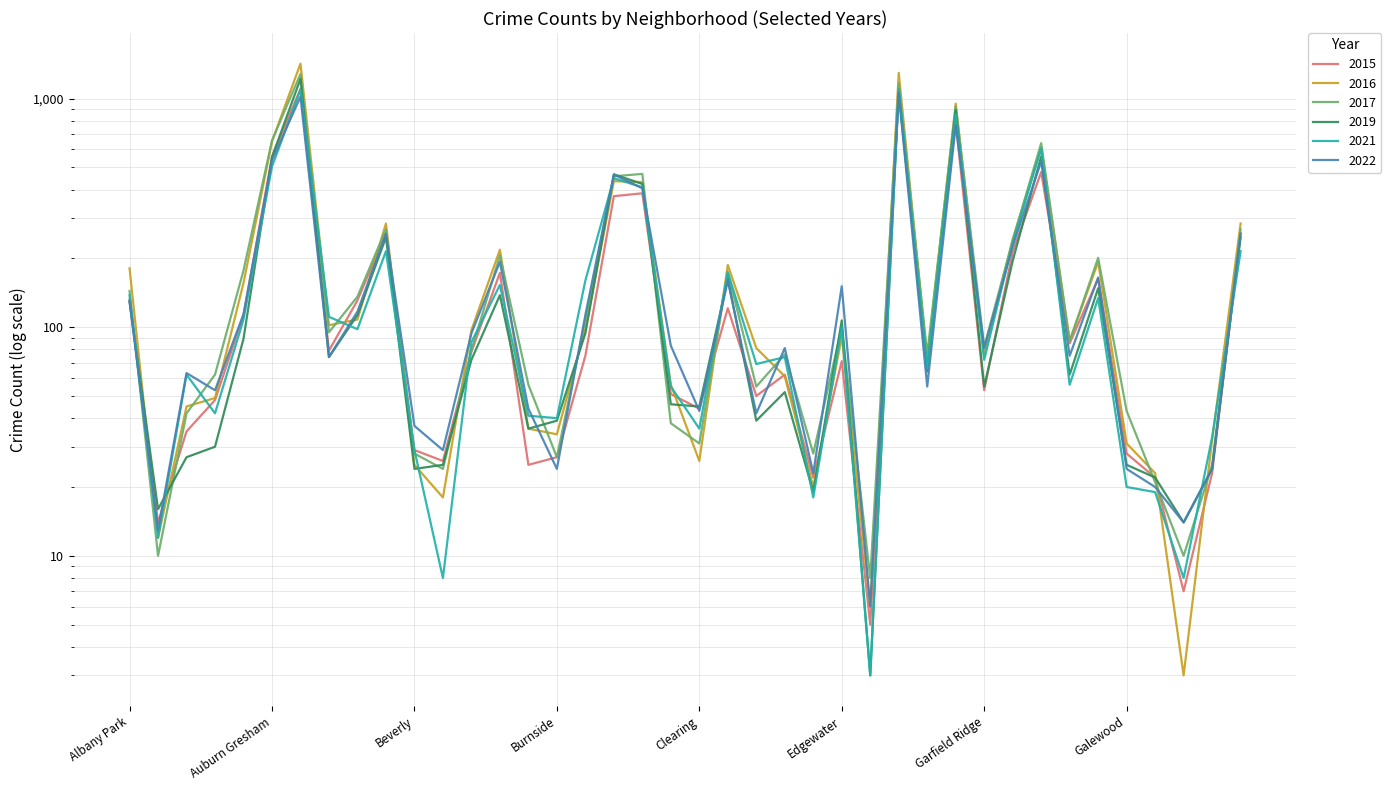

Which series changed the most between Greektown and Belmont Cragin?

2016